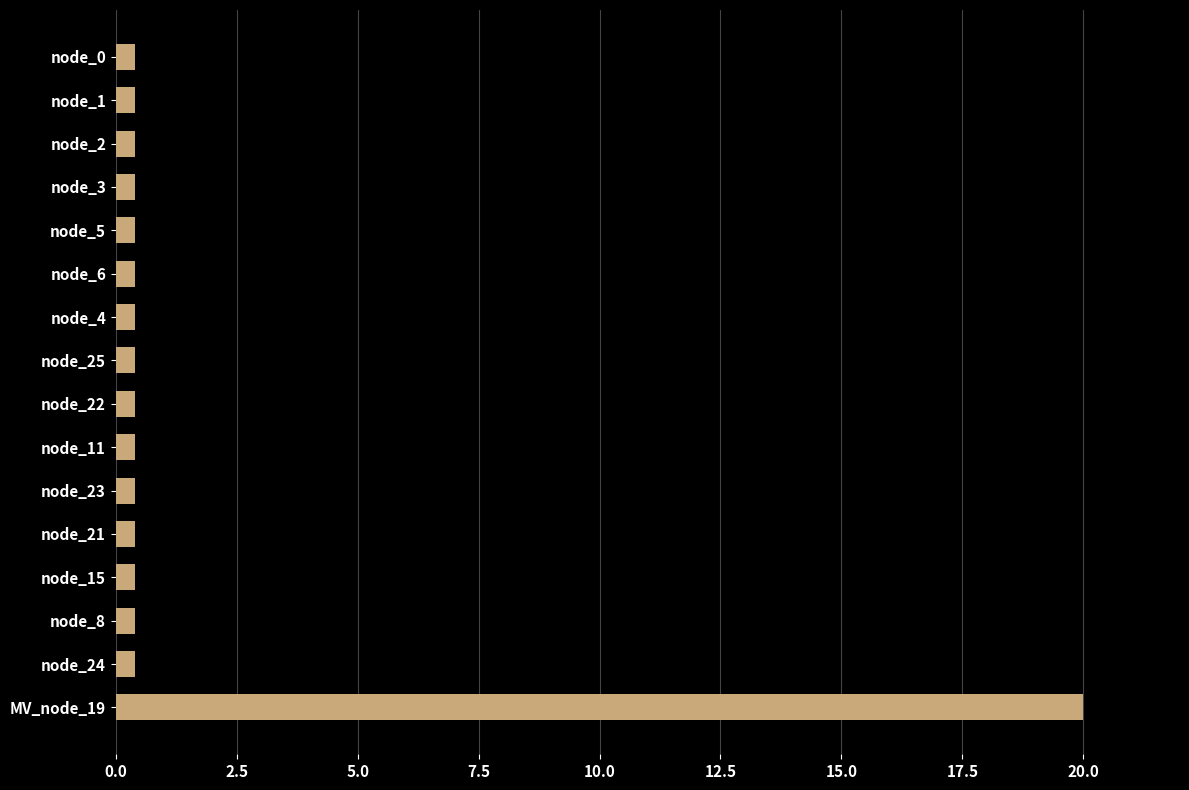

What is the label of the 9th bar from the top?

node_22